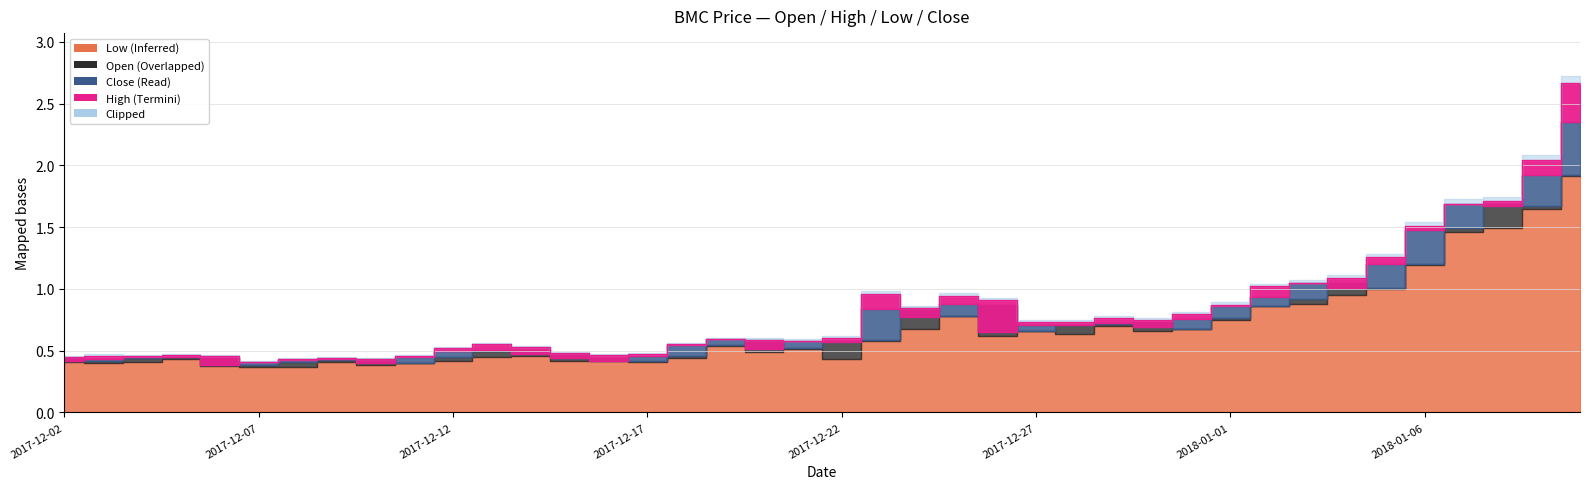

What is the smallest value displayed?

0.4